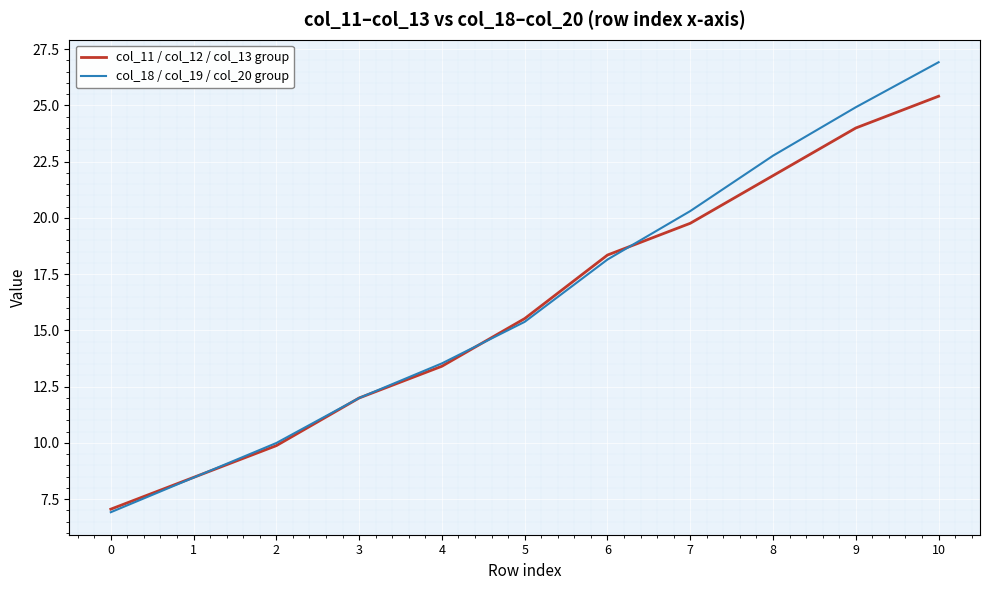

Which category has the highest value in the col_18 / col_19 / col_20 group series?

10